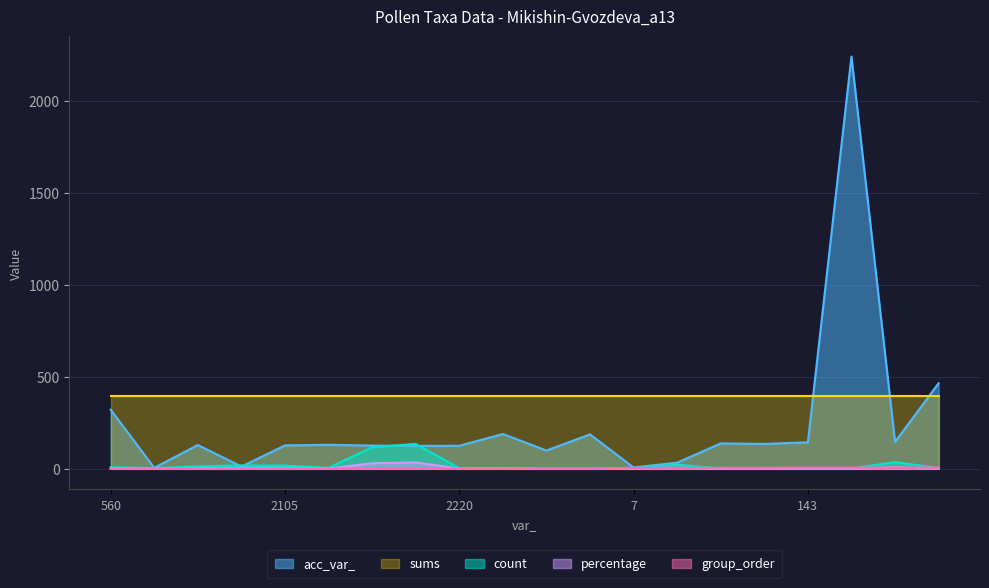

What is the label of the 14th point from the right?

126